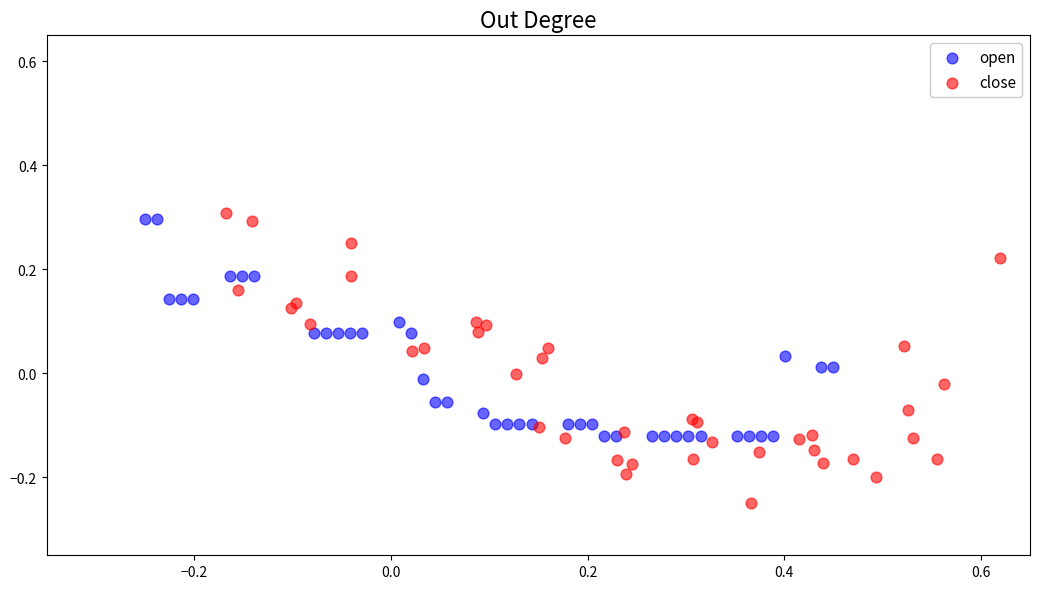

What are all the series names shown in the legend?

open, close